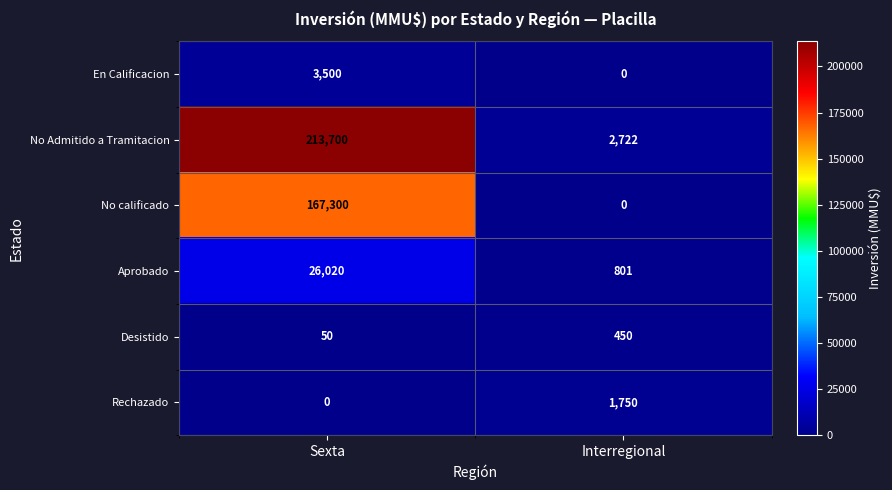

True or false: Rechazado has a value of 1017 at Interregional.

False